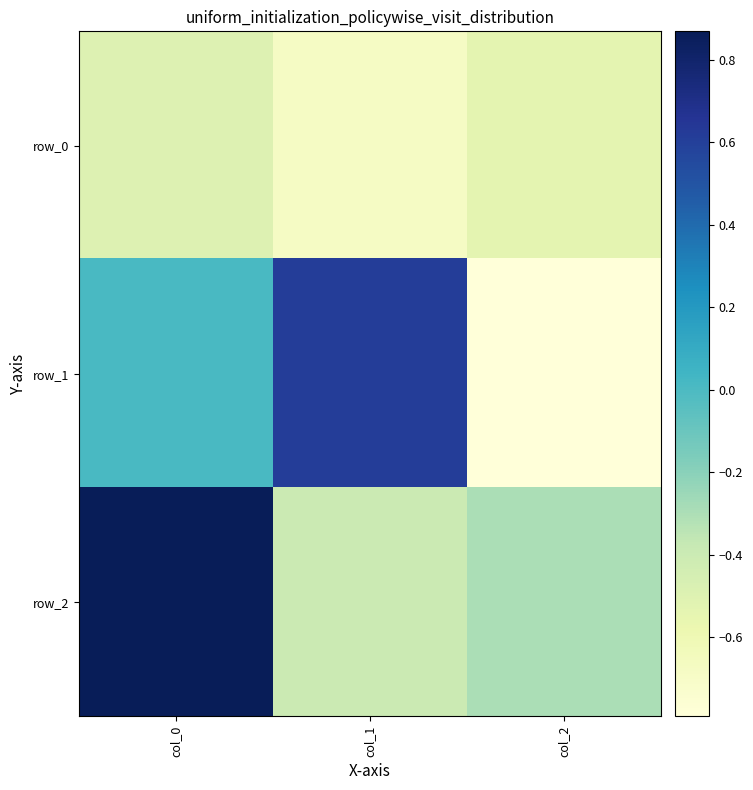

The value of row_2 at col_2 is -0.5. True or false?

False